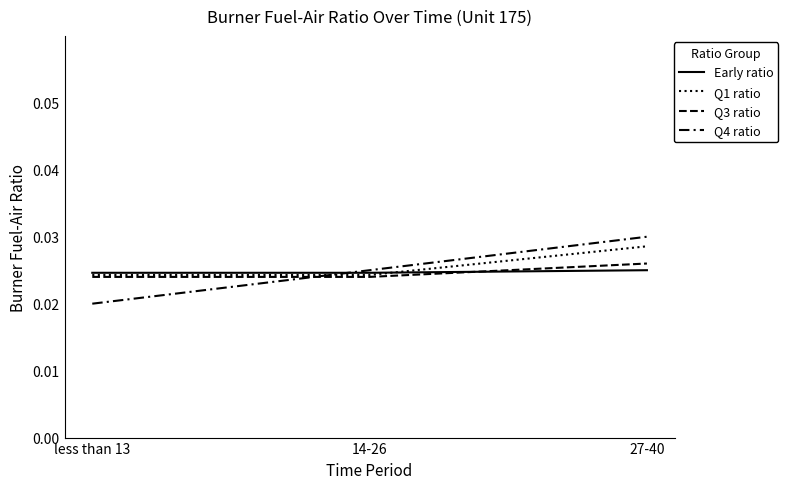

What is the sum of all Early ratio values?

0.1